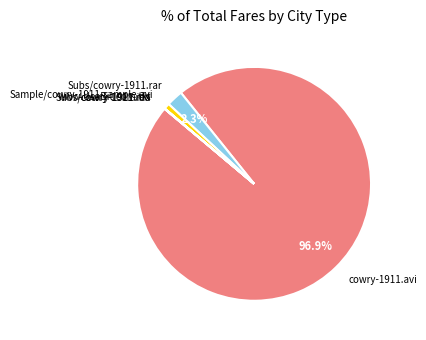

What is the majority slice?

cowry-1911.avi